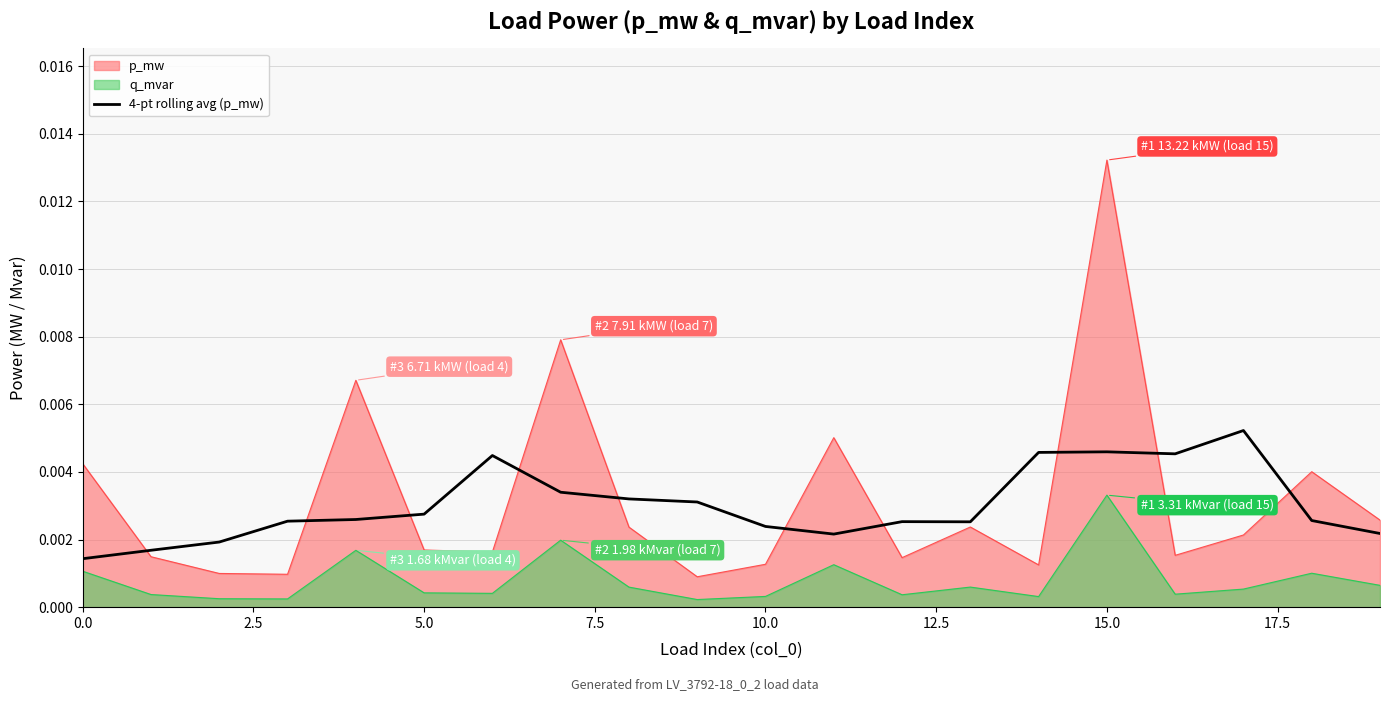

Which series has the widest spread of values?

p_mw